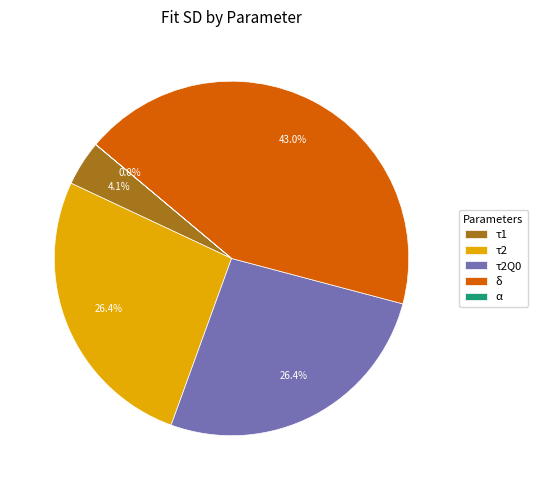

Which has a higher value, τ1 or τ2?

τ2